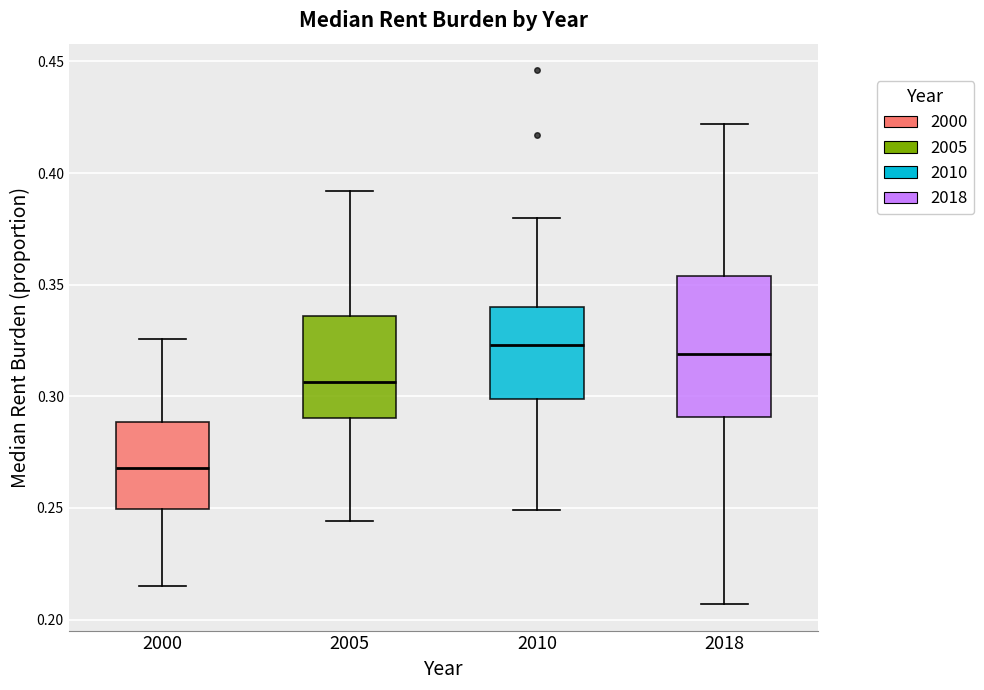

Comparing the boxes themselves (not the whiskers), which one is the tallest?

2018